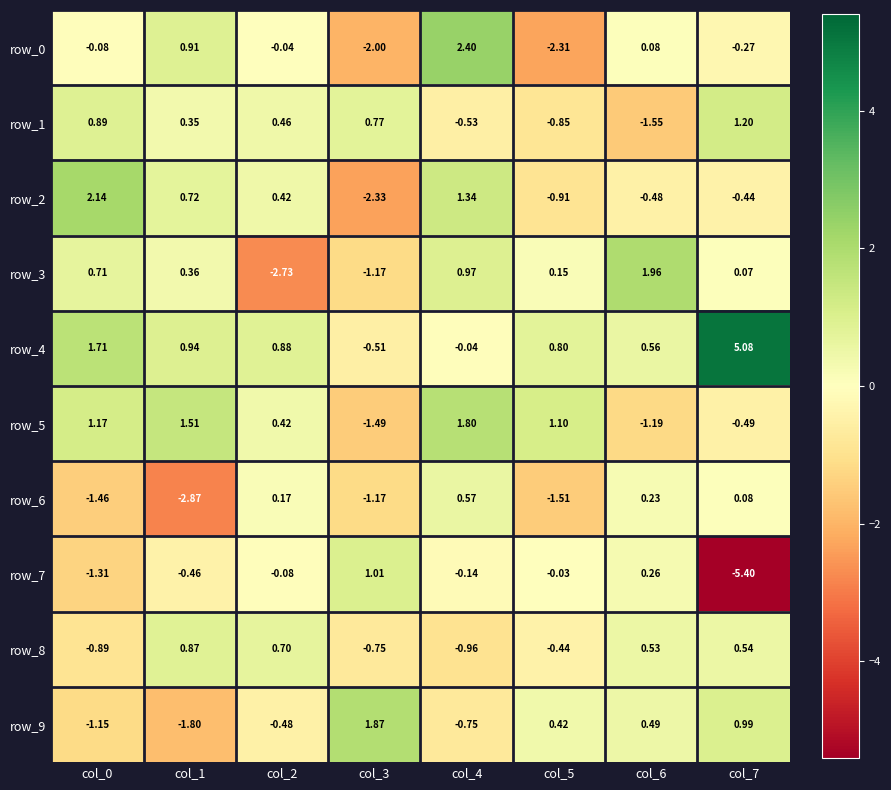

At which category does the chart reach its minimum across all series?

col_7